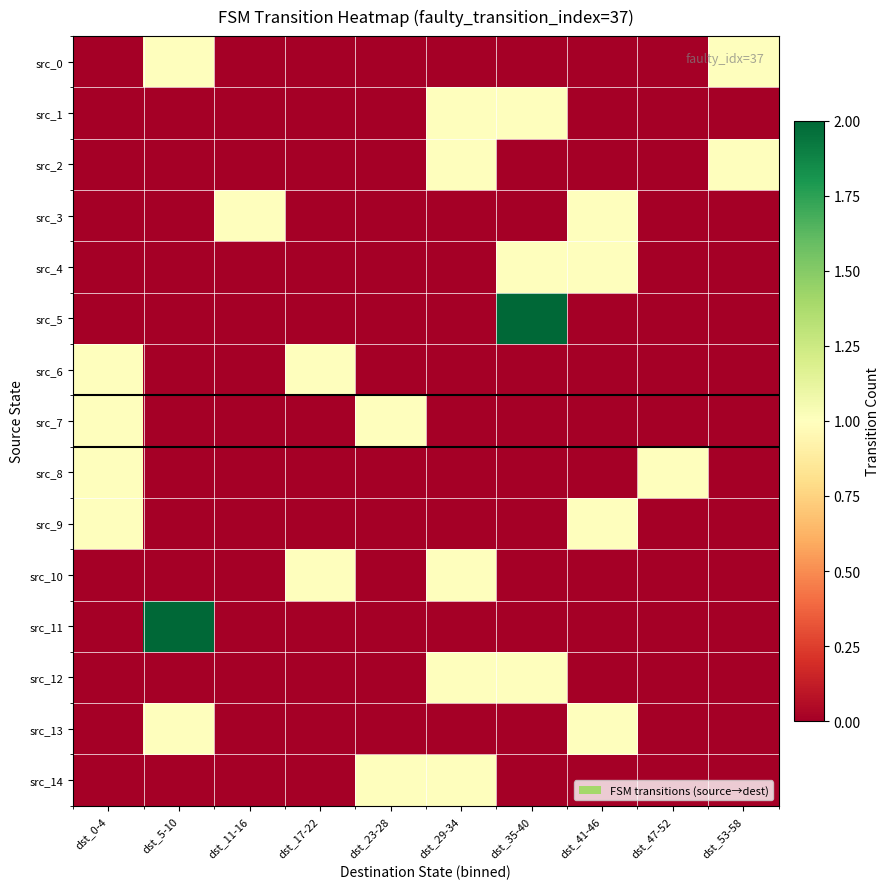

What is the total value across all series at dst_35-40?

5